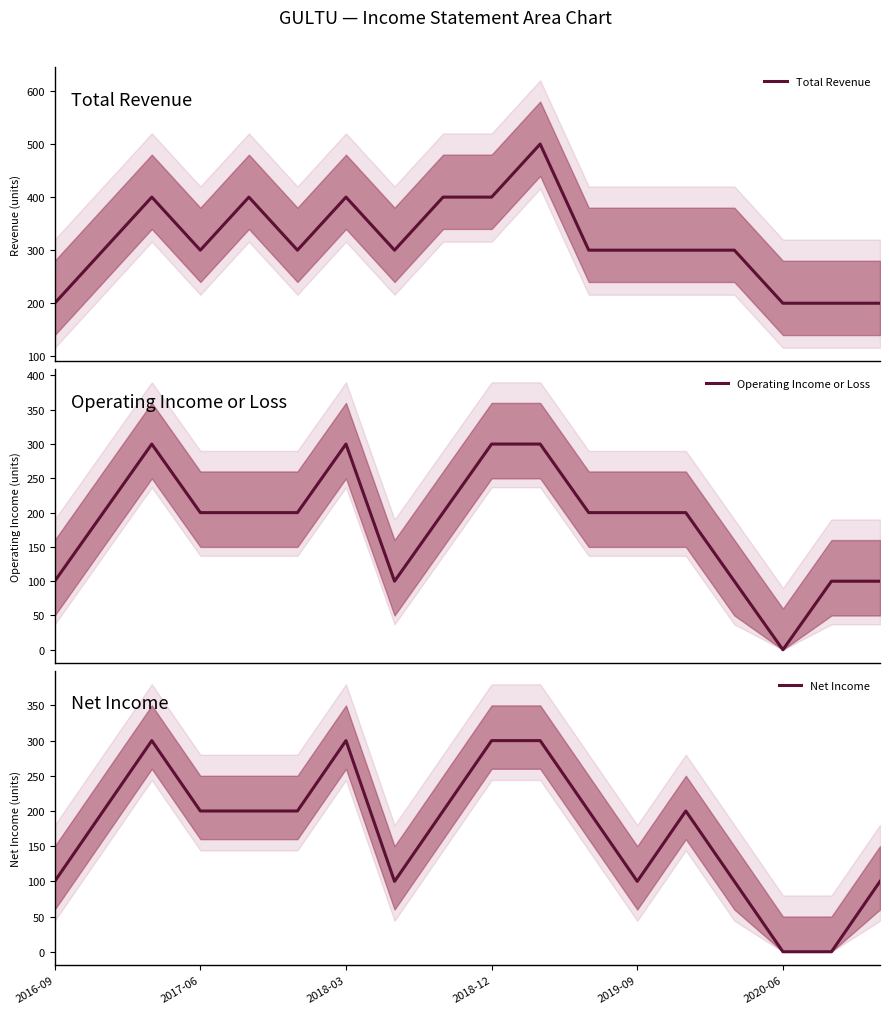

What is the difference between the maximum and minimum values in the Total Revenue series?

300